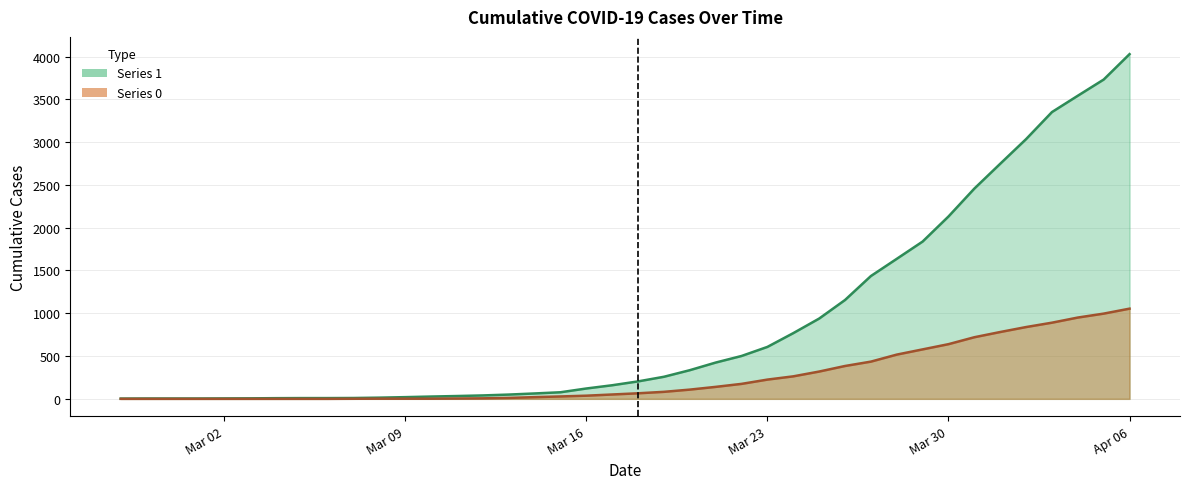

What is the value of the Series 0 point at the 35th from the left?

781